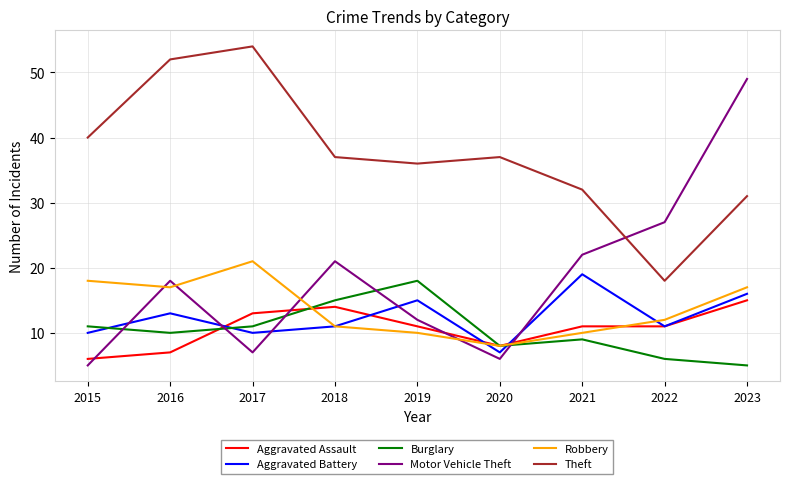

Is it true that Aggravated Assault equals 4 at 2020?

False